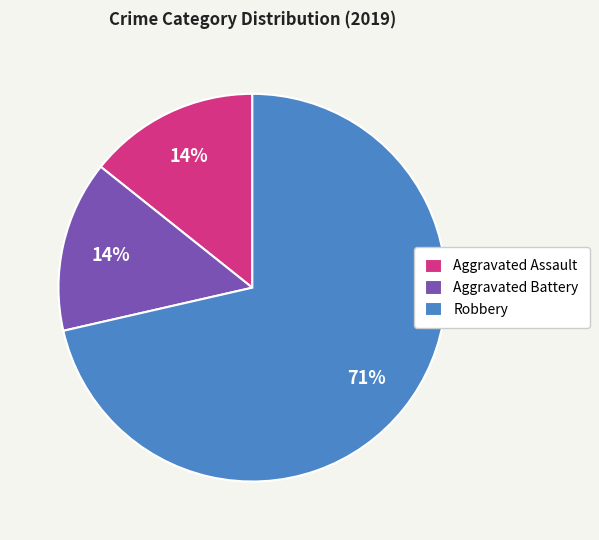

What percentage is the Aggravated Battery slice, to the nearest percent?

14%